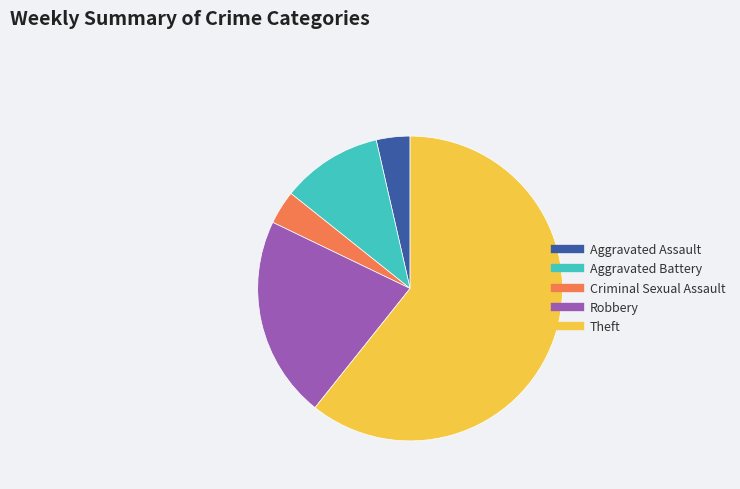

Is it true that Theft is 61% of the pie?

True